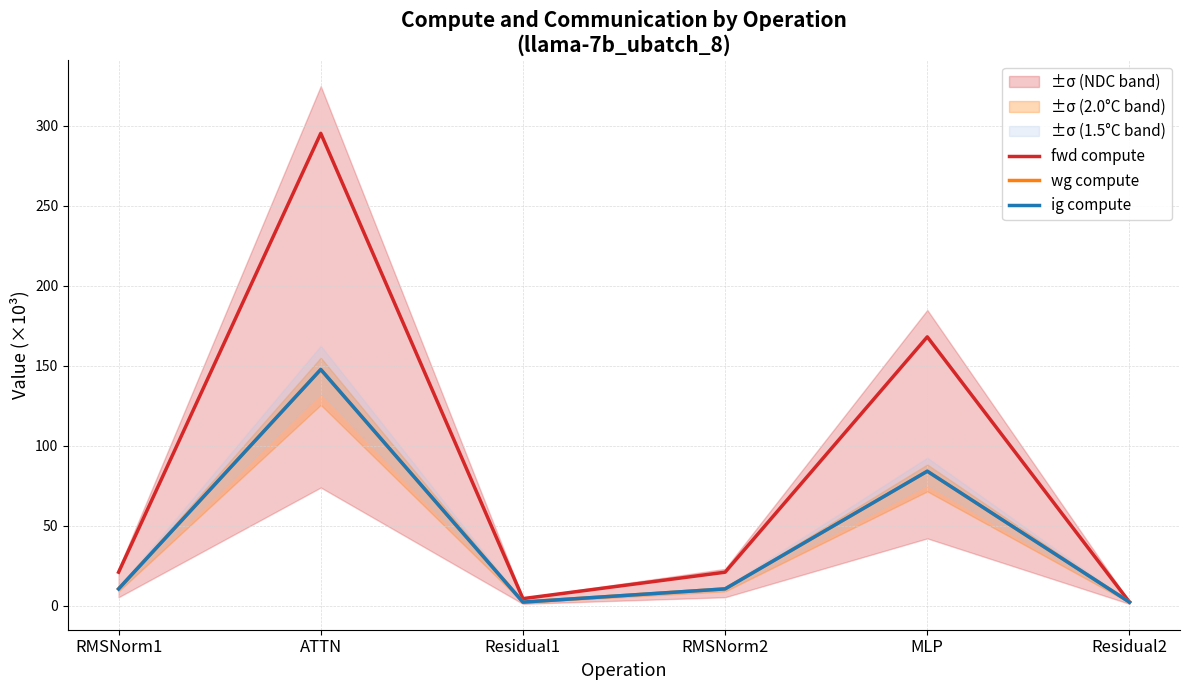

True or false: wg compute has a value of 84.0 at MLP.

True